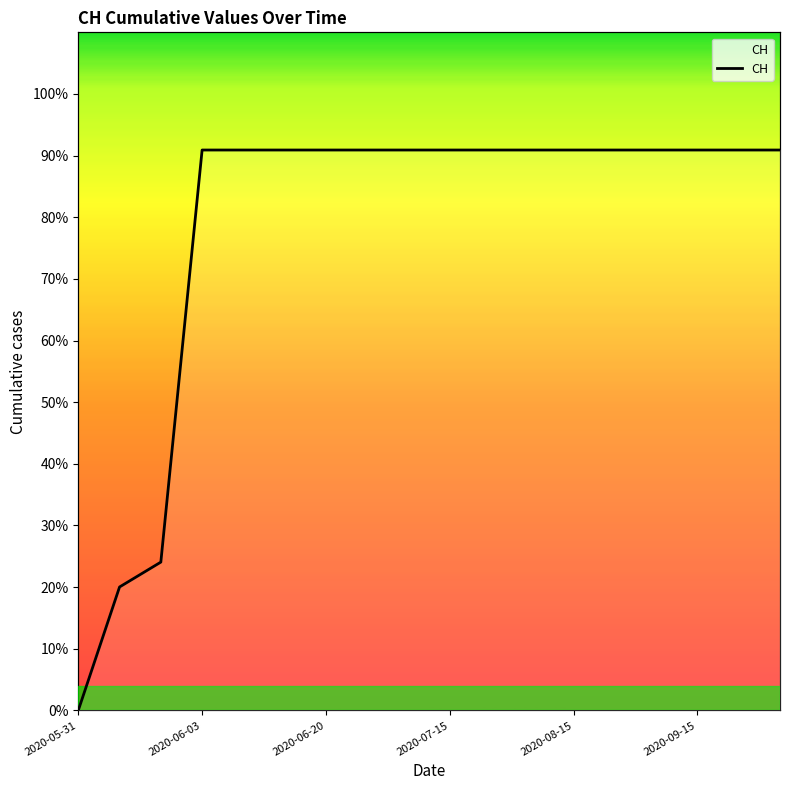

What value does the data have at 14?

90.9